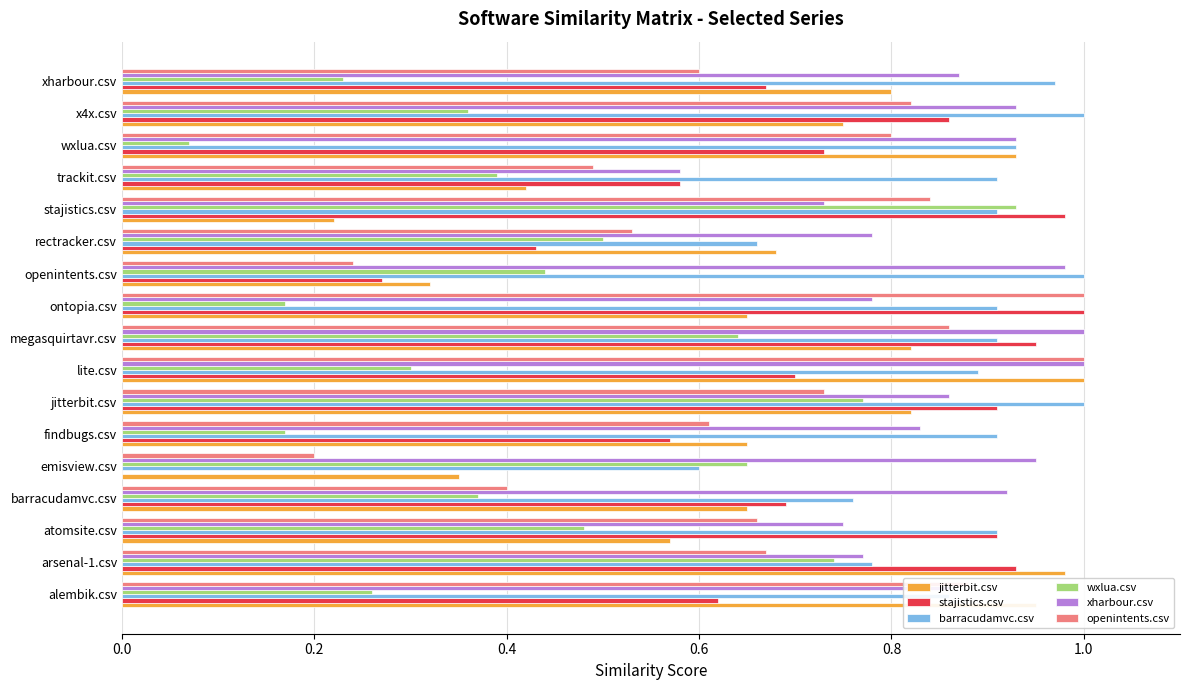

What is the total value across all series at alembik.csv?

4.4